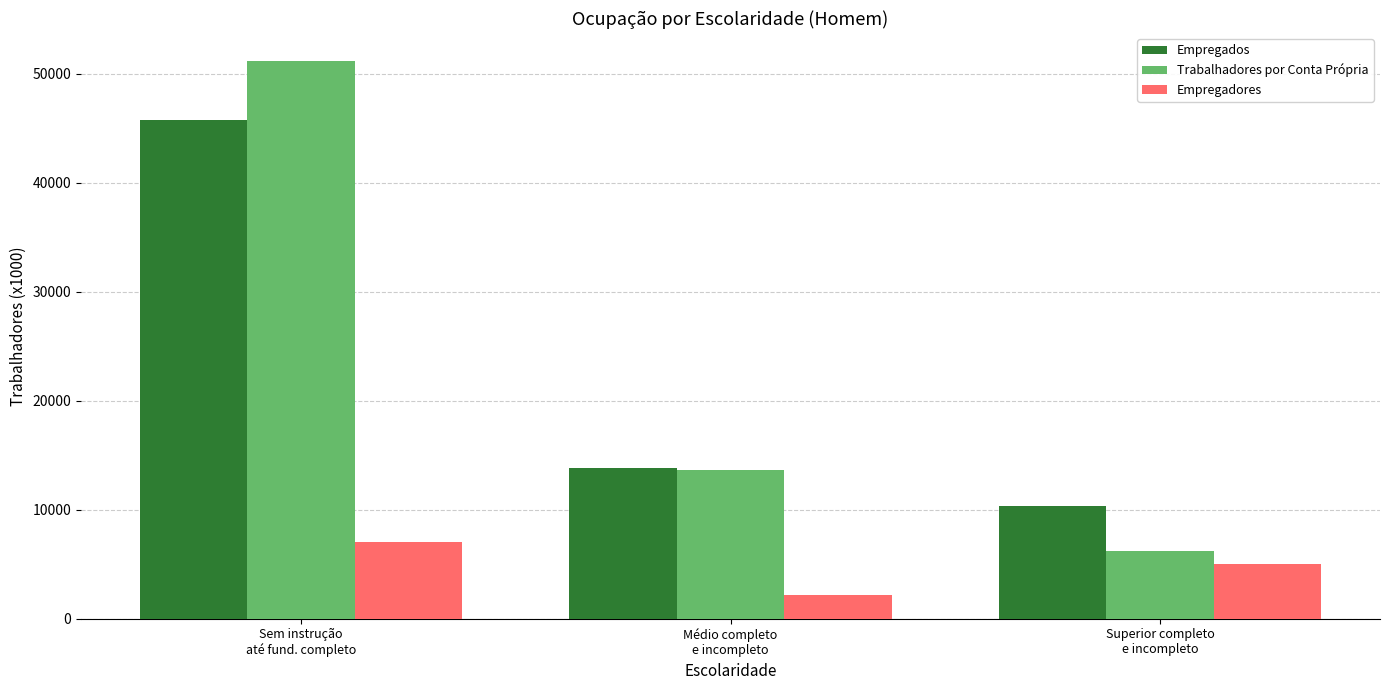

Does the chart contain stacked bars?

No